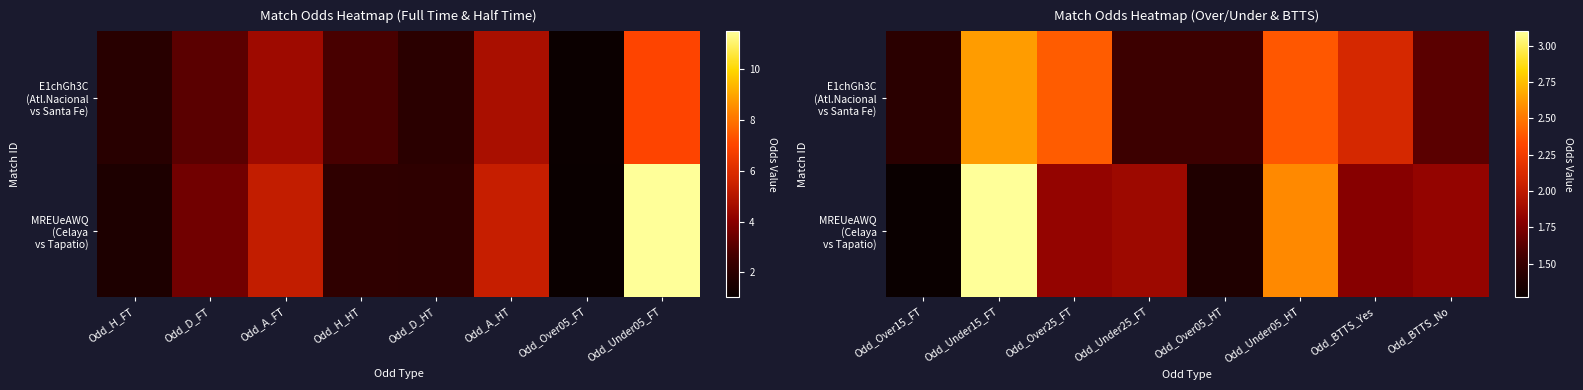

What is the difference between the second highest and second lowest values in the MREUeAWQ (Celaya vs Tapatio) series?

1.2